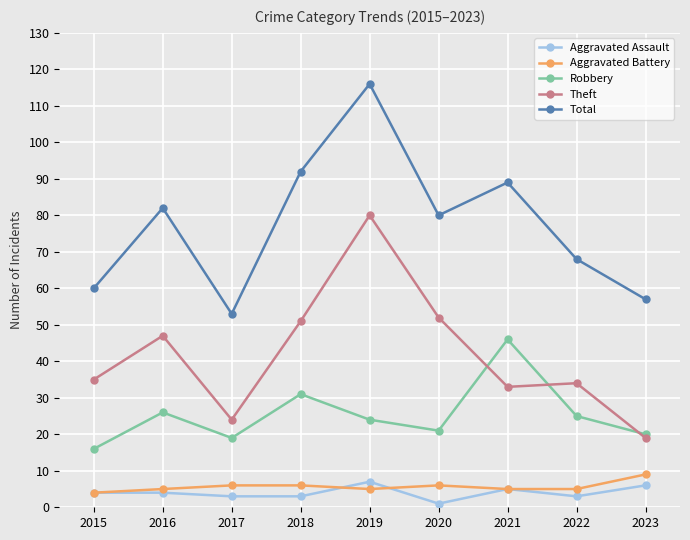

True or false: Aggravated Assault has more than 1 points higher than both neighbors.

True